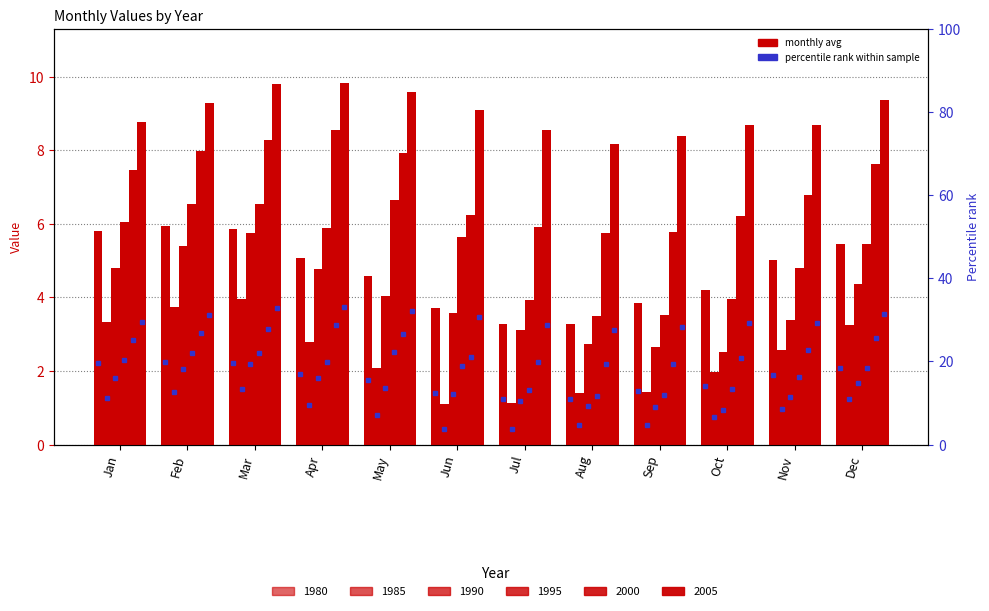

What is the total value across all series at Mar?

40.2